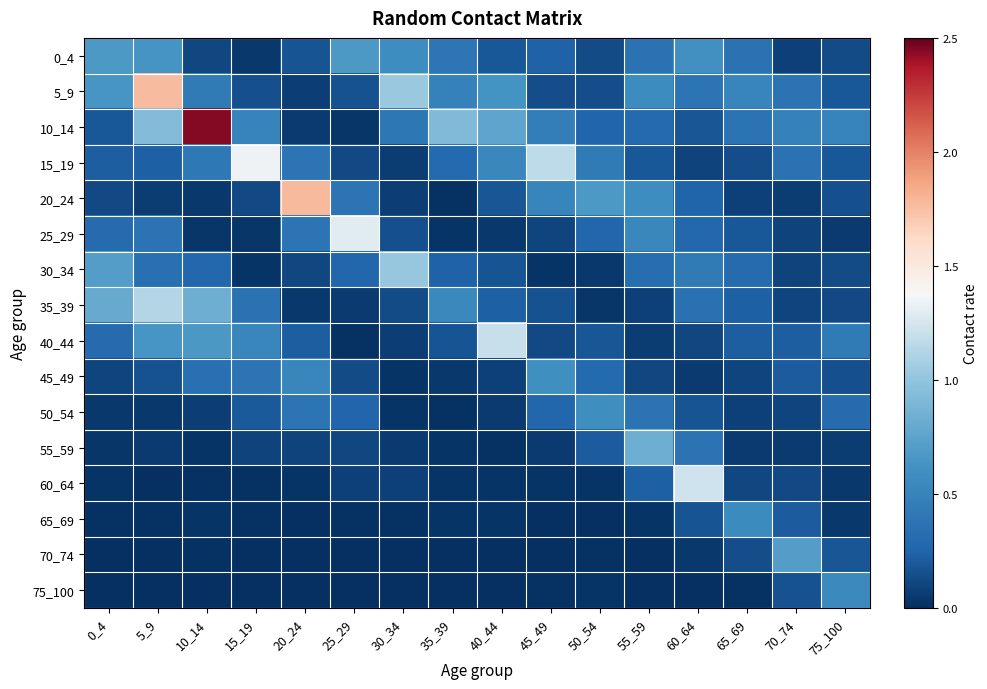

What is the total value across all series at 45_49?

3.9